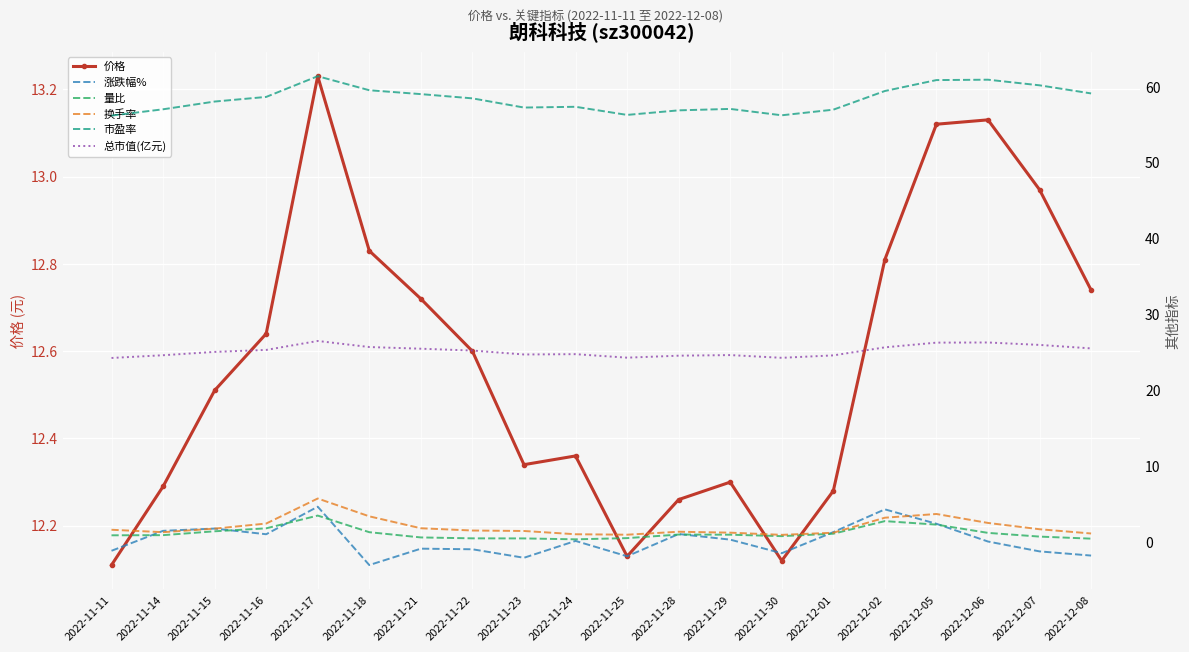

What is the difference between the maximum and minimum values in the 涨跌幅% series?

7.7